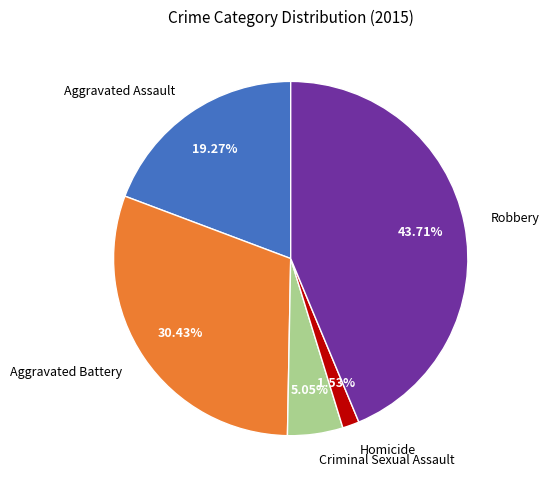

To the nearest percent, what is the difference between the largest and smallest slice percentages?

42%